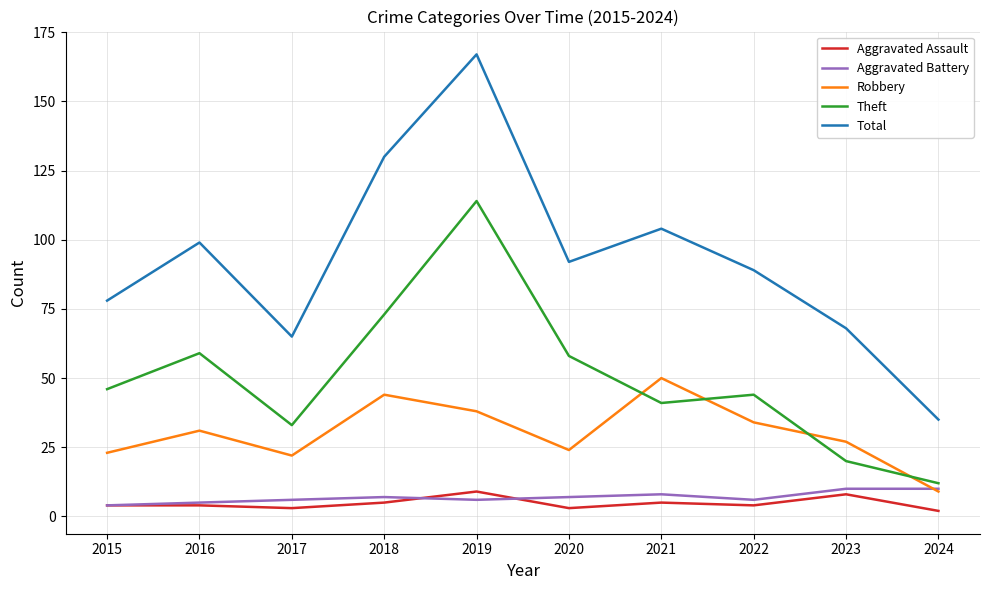

What is the approximate value of Aggravated Assault at 2015?

4